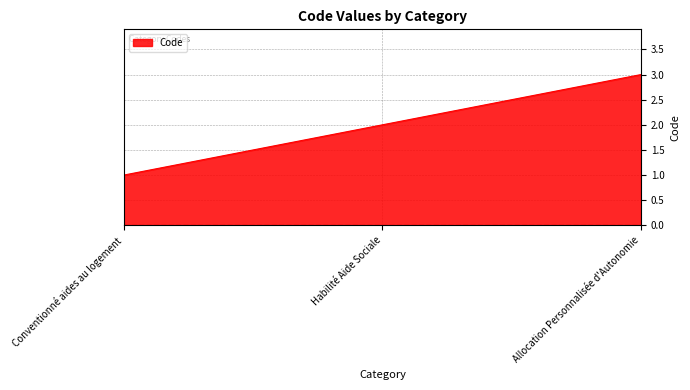

Which has a higher value, Habilité Aide Sociale or Conventionné aides au logement?

Habilité Aide Sociale